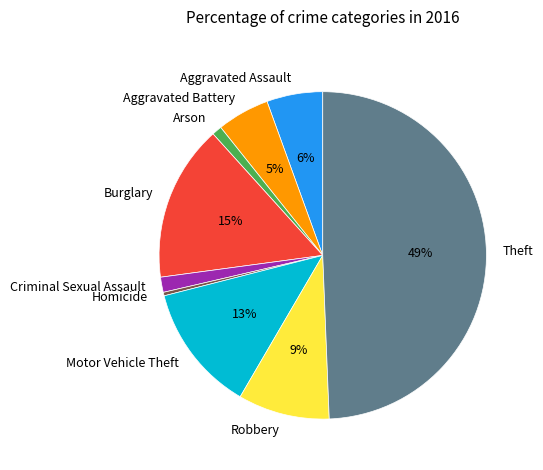

What percentage is the Criminal Sexual Assault slice, to the nearest percent?

1%